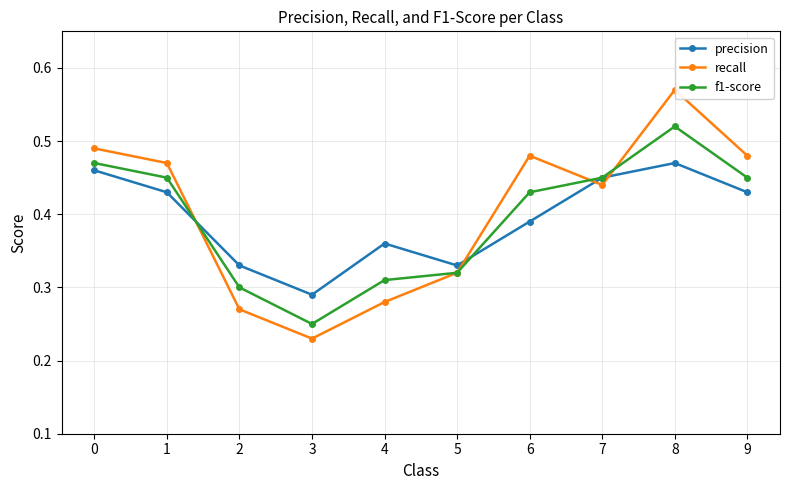

What are all the series names shown in the legend?

precision, recall, f1-score